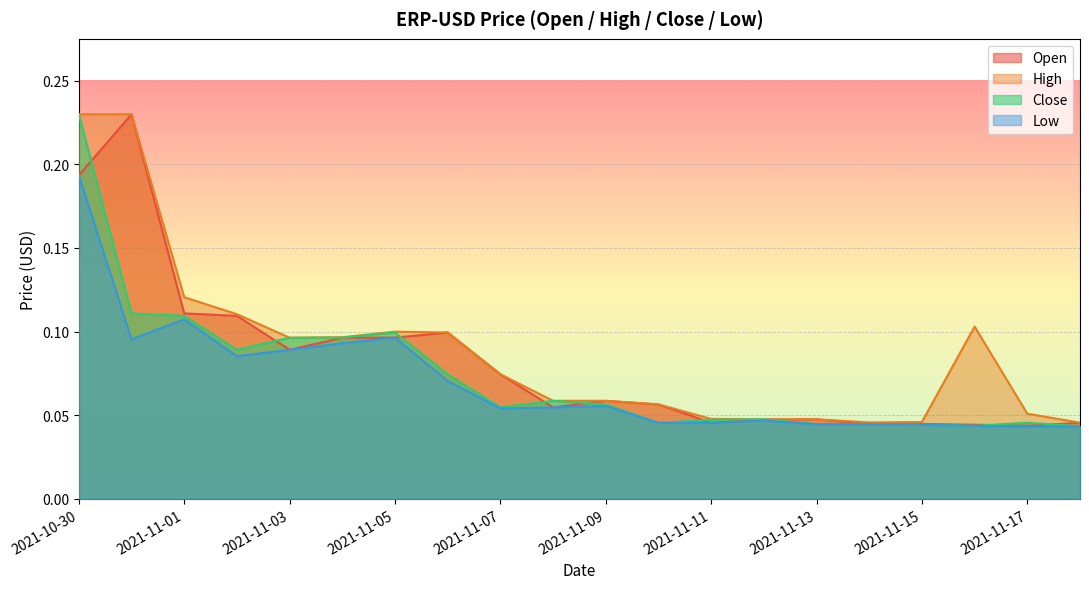

How many interior local peaks does the High series have?

4